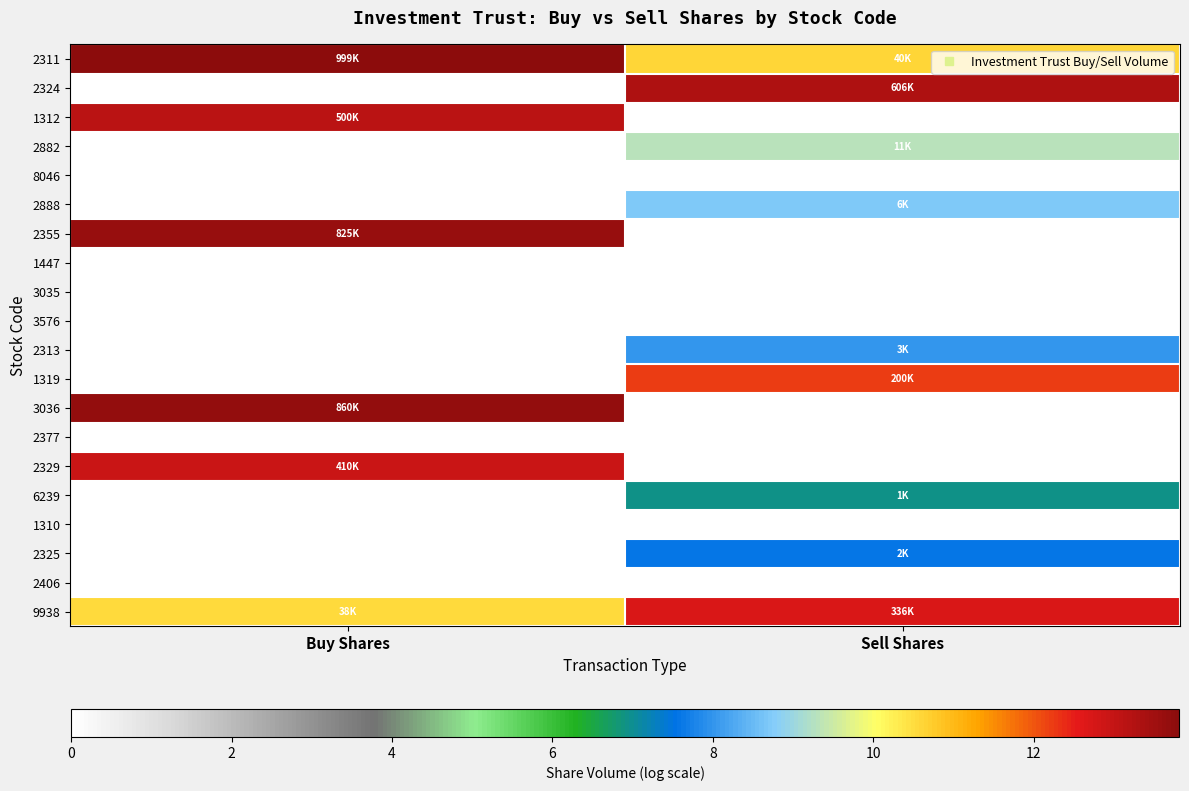

What is the difference between the highest and lowest values at Buy Shares?

13.8